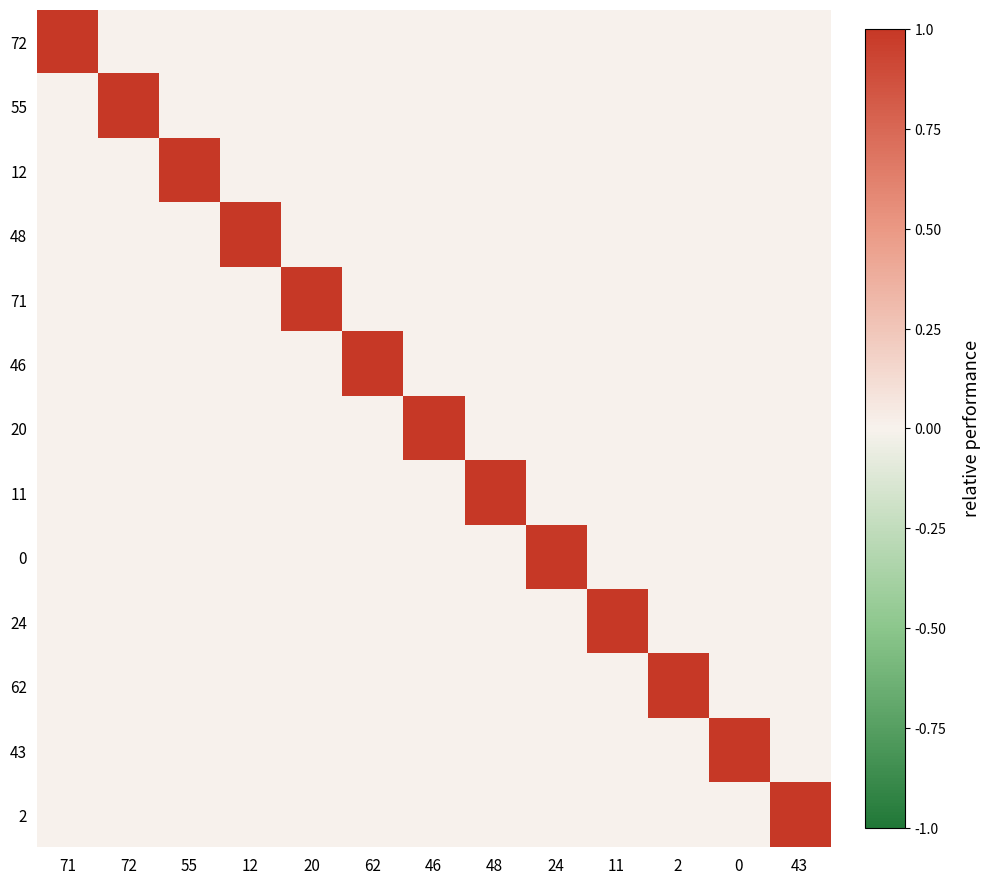

Reading left to right, what are all the values shown in this chart?

72: 71=1	72=0	55=0	12=0	20=0	62=0	46=0	48=0	24=0	11=0	2=0	0=0	43=0
55: 71=0	72=1	55=0	12=0	20=0	62=0	46=0	48=0	24=0	11=0	2=0	0=0	43=0
12: 71=0	72=0	55=1	12=0	20=0	62=0	46=0	48=0	24=0	11=0	2=0	0=0	43=0
48: 71=0	72=0	55=0	12=1	20=0	62=0	46=0	48=0	24=0	11=0	2=0	0=0	43=0
71: 71=0	72=0	55=0	12=0	20=1	62=0	46=0	48=0	24=0	11=0	2=0	0=0	43=0
46: 71=0	72=0	55=0	12=0	20=0	62=1	46=0	48=0	24=0	11=0	2=0	0=0	43=0
20: 71=0	72=0	55=0	12=0	20=0	62=0	46=1	48=0	24=0	11=0	2=0	0=0	43=0
11: 71=0	72=0	55=0	12=0	20=0	62=0	46=0	48=1	24=0	11=0	2=0	0=0	43=0
0: 71=0	72=0	55=0	12=0	20=0	62=0	46=0	48=0	24=1	11=0	2=0	0=0	43=0
24: 71=0	72=0	55=0	12=0	20=0	62=0	46=0	48=0	24=0	11=1	2=0	0=0	43=0
62: 71=0	72=0	55=0	12=0	20=0	62=0	46=0	48=0	24=0	11=0	2=1	0=0	43=0
43: 71=0	72=0	55=0	12=0	20=0	62=0	46=0	48=0	24=0	11=0	2=0	0=1	43=0
2: 71=0	72=0	55=0	12=0	20=0	62=0	46=0	48=0	24=0	11=0	2=0	0=0	43=1